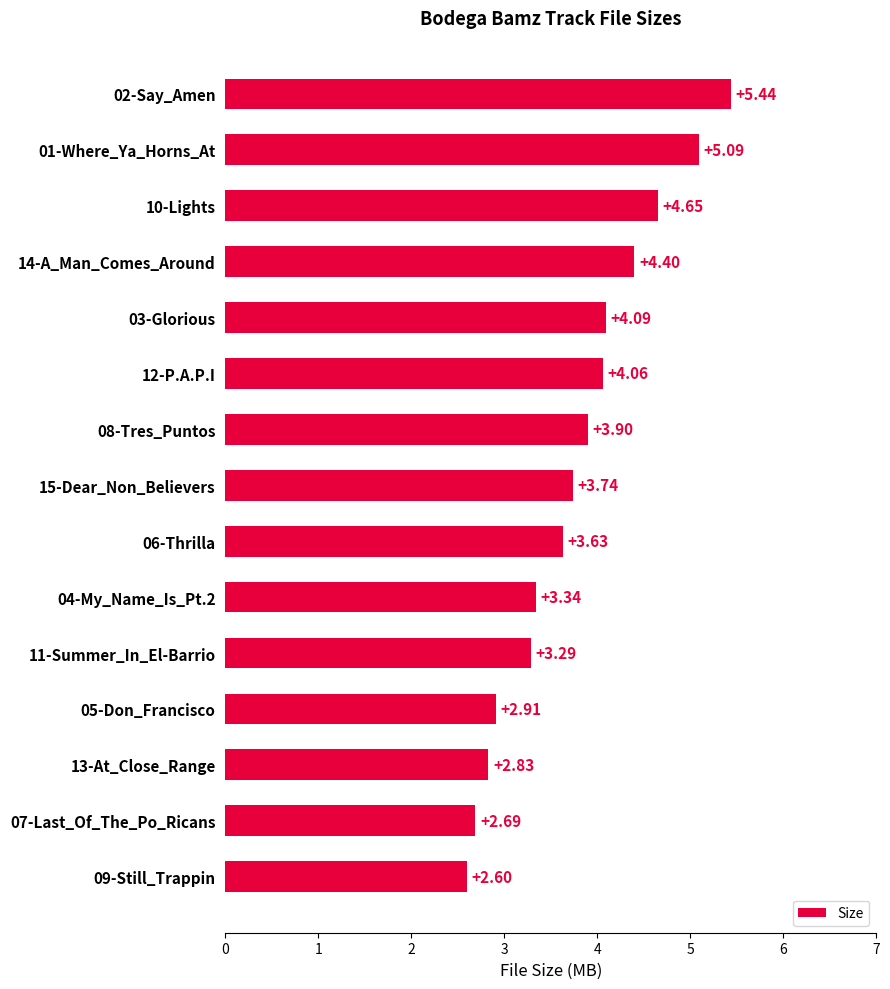

List the labels in order of value, largest first.

02-Say_Amen, 01-Where_Ya_Horns_At, 10-Lights, 14-A_Man_Comes_Around, 03-Glorious, 12-P.A.P.I, 08-Tres_Puntos, 15-Dear_Non_Believers, 06-Thrilla, 04-My_Name_Is_Pt.2, 11-Summer_In_El-Barrio, 05-Don_Francisco, 13-At_Close_Range, 07-Last_Of_The_Po_Ricans, 09-Still_Trappin